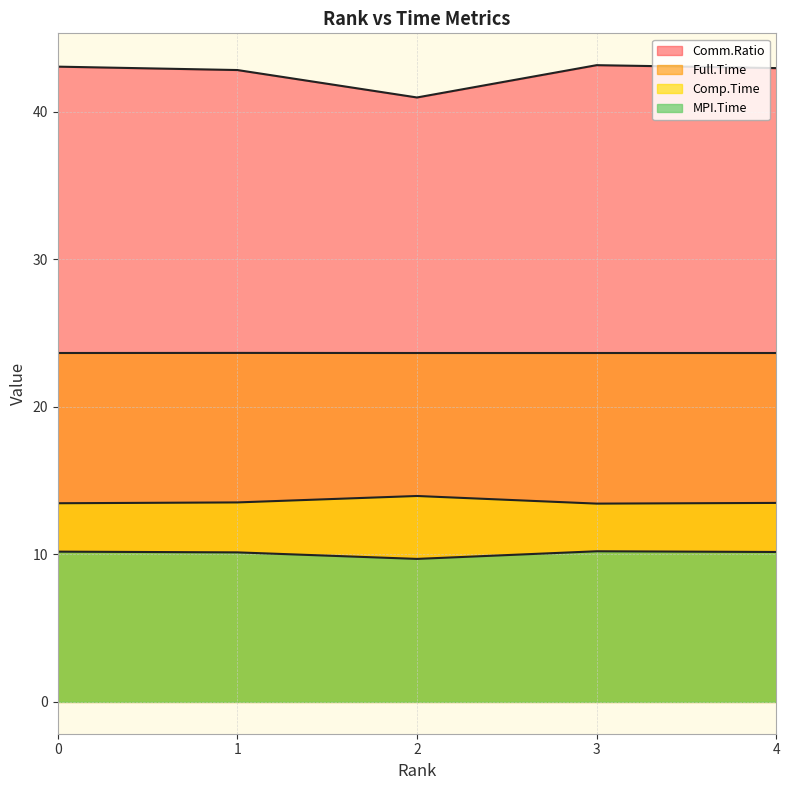

What are all the series names shown in the legend?

MPI.Time, Comp.Time, Comm.Ratio, Full.Time